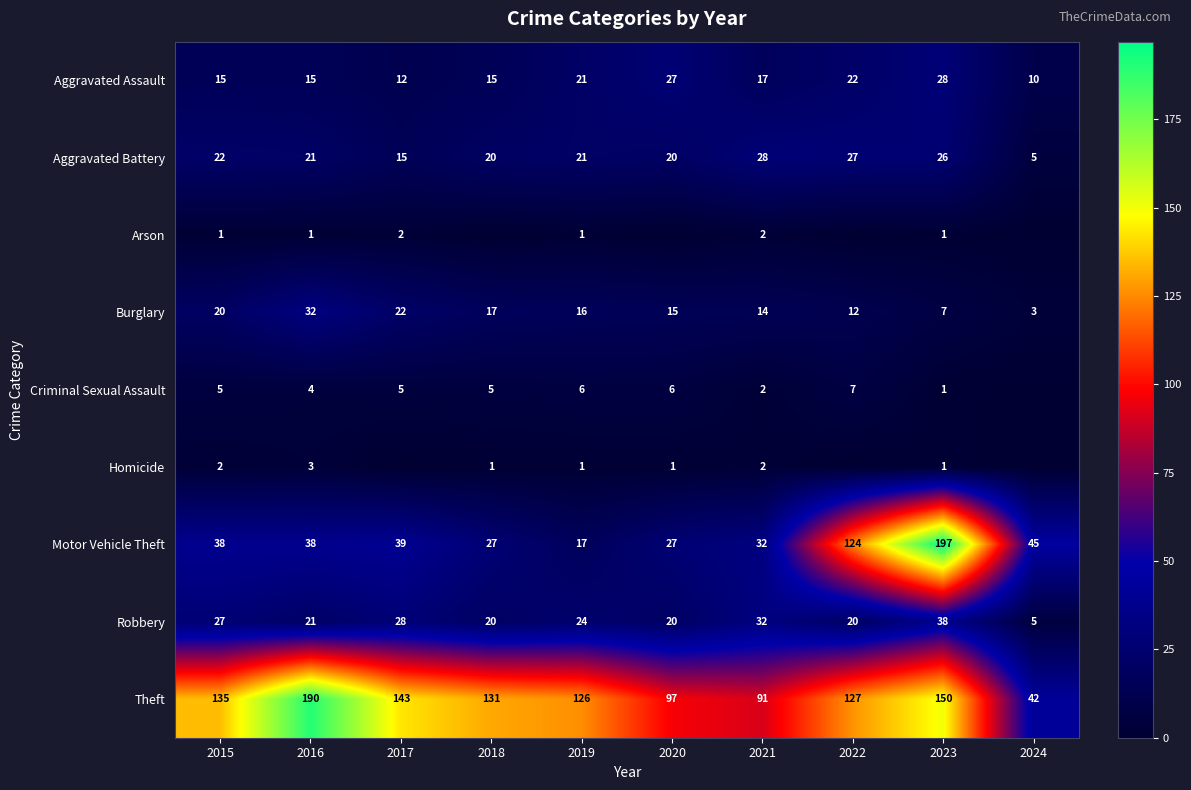

At which category is the sum across all series the highest?

2023